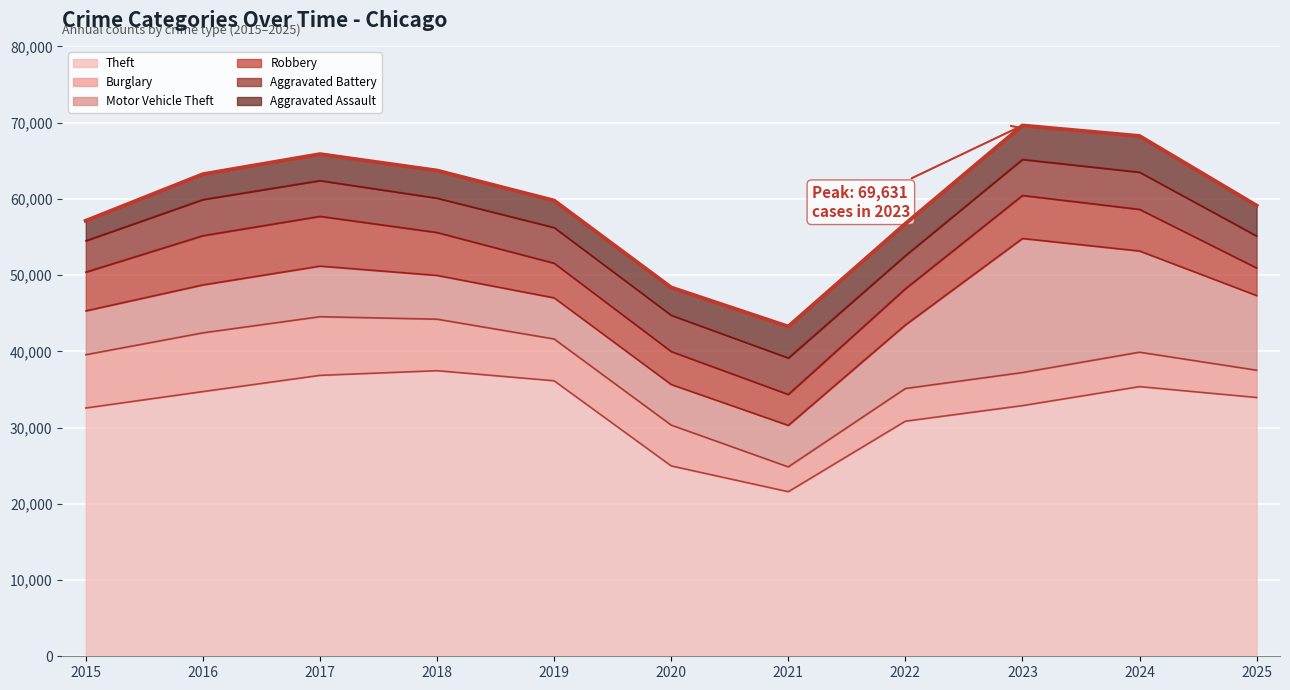

Where does the data first go above 59785?

2016